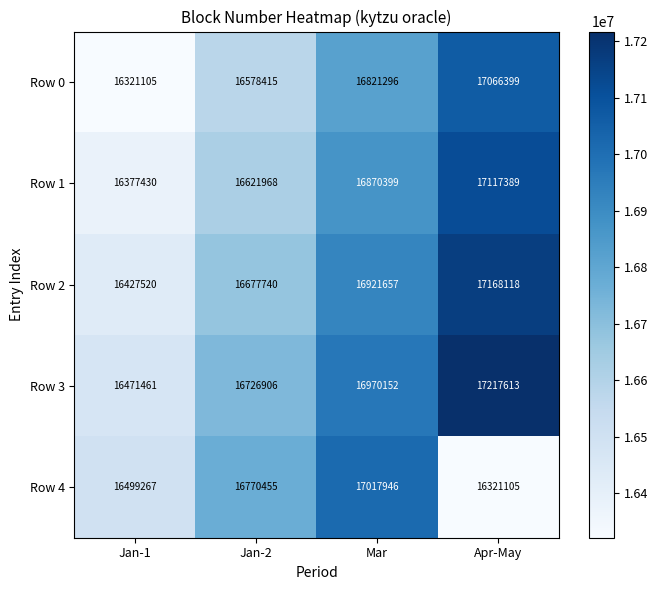

The Row 4 series shows 6664840 at Mar. True or false?

False